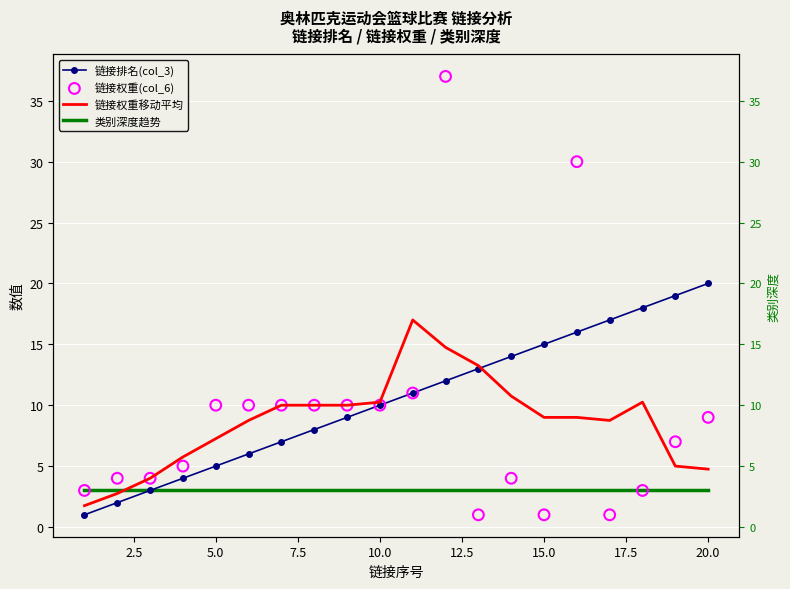

Which series contains the lowest Y value?

链接排名(col_3)